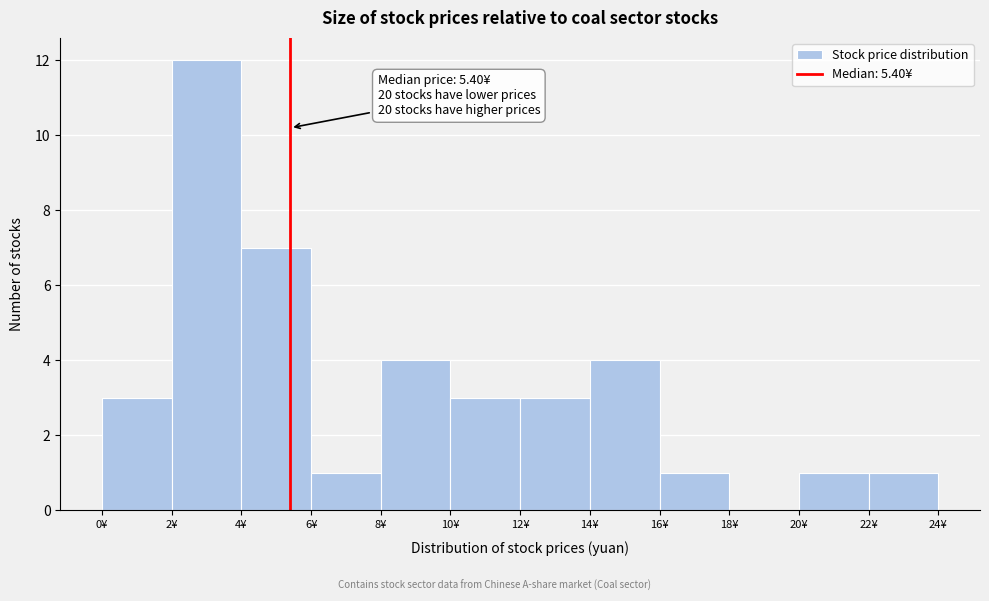

Over which range of the x-axis is the bar tallest?

2 to 4